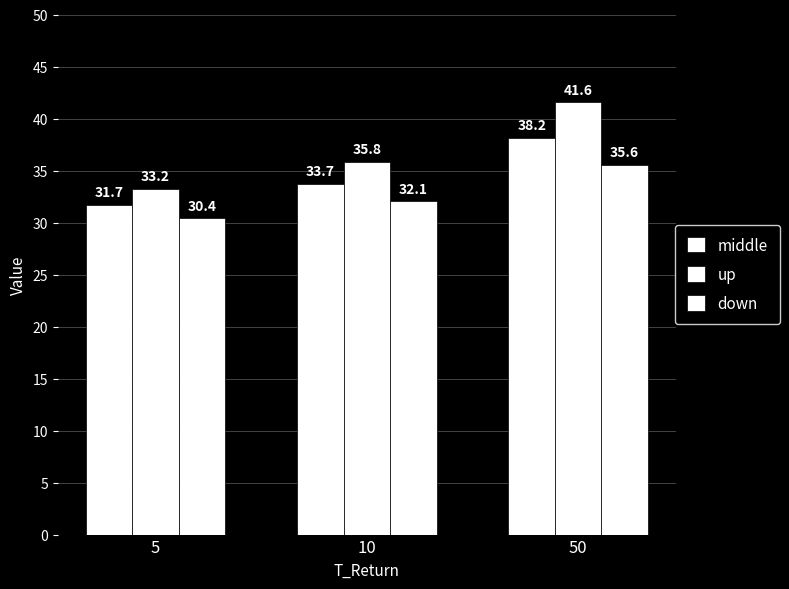

What is the sum of all middle values?

103.6